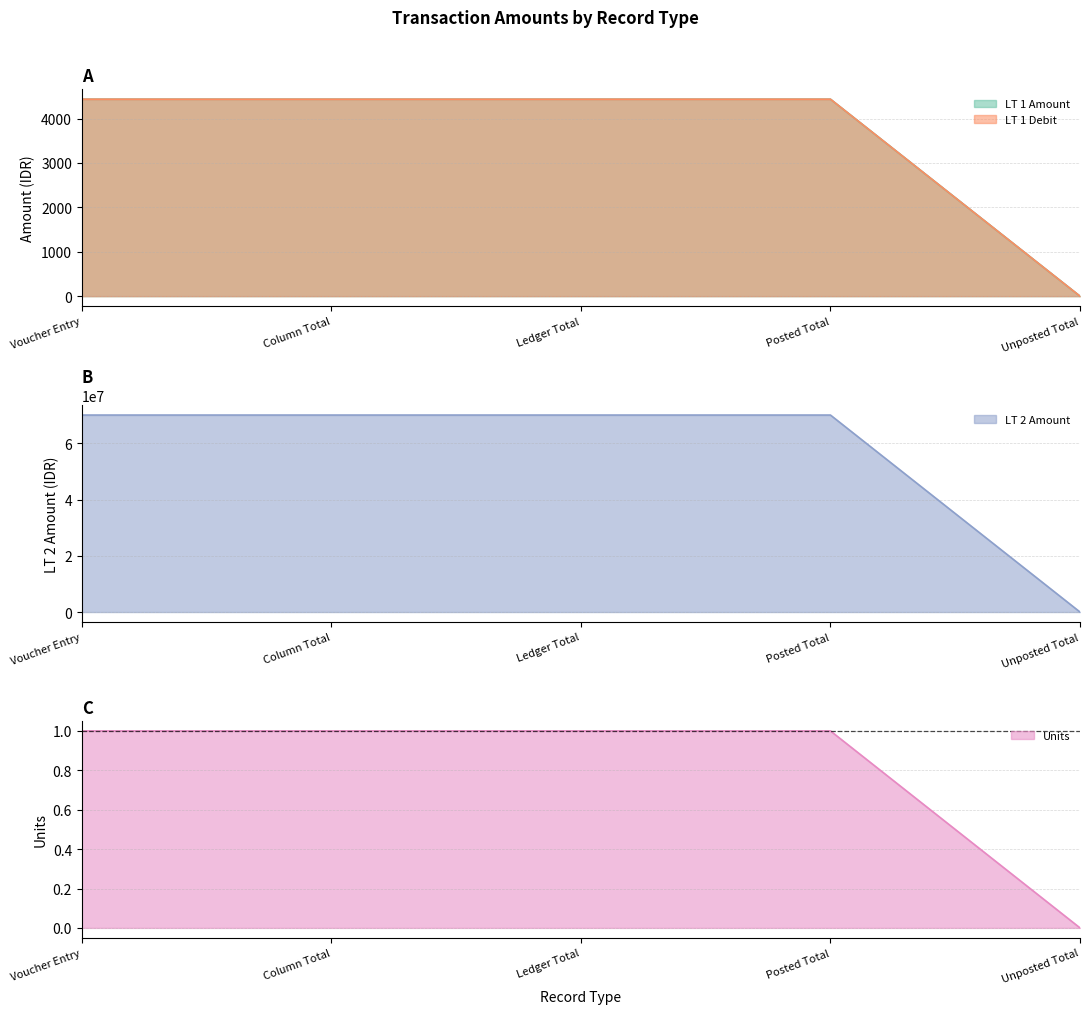

True or false: LT 1 Amount has more than 1 interior local peaks.

False